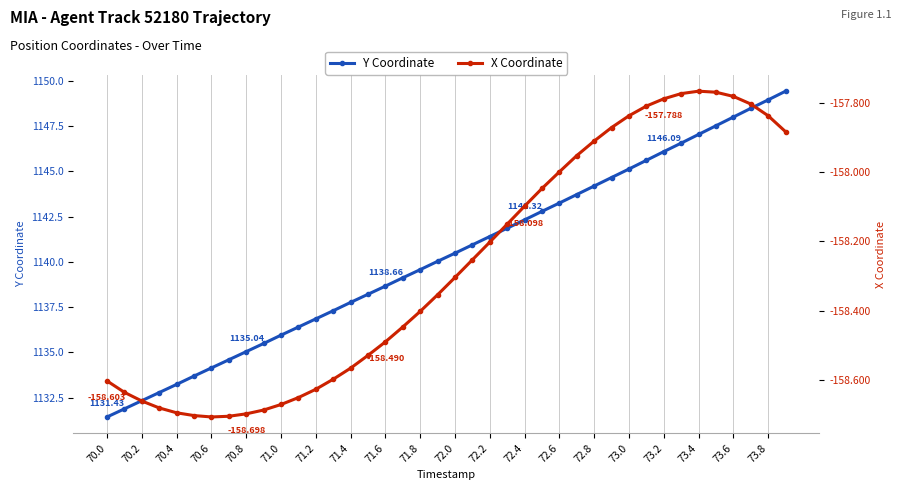

What is the difference between the highest and lowest values at 37?

1306.3